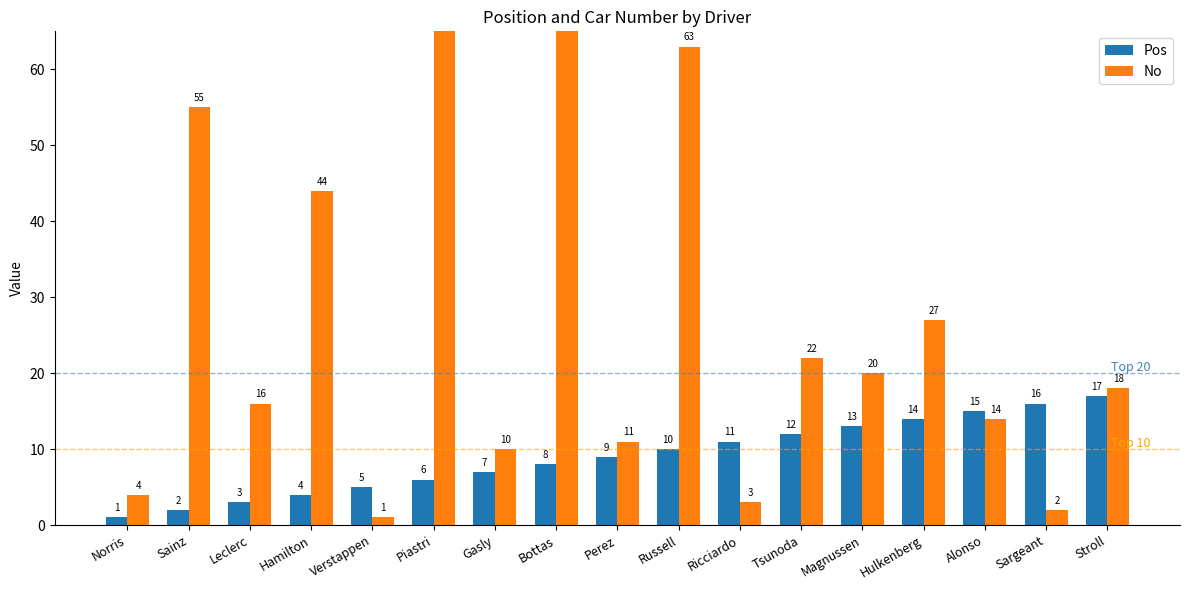

What are all the series names shown in the legend?

Pos, No